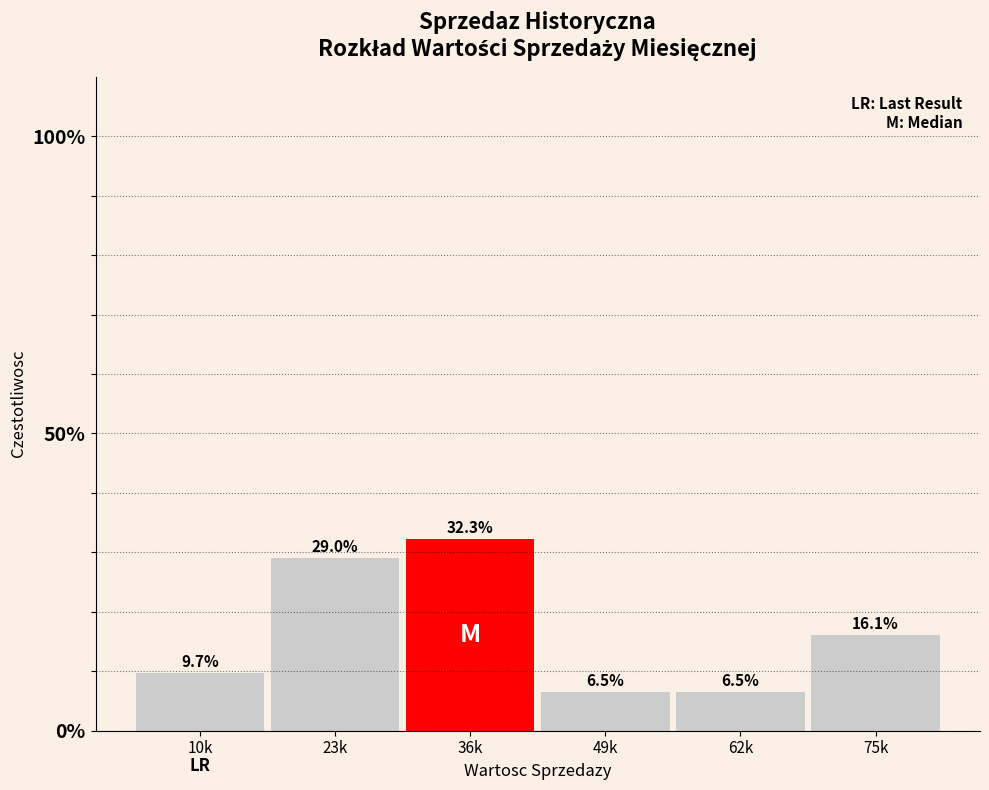

Reading right to left, transcribe all the data shown in this chart.

75k=16.1	62k=6.5	49k=6.5	36k=32.3	23k=29.0	10k=9.7